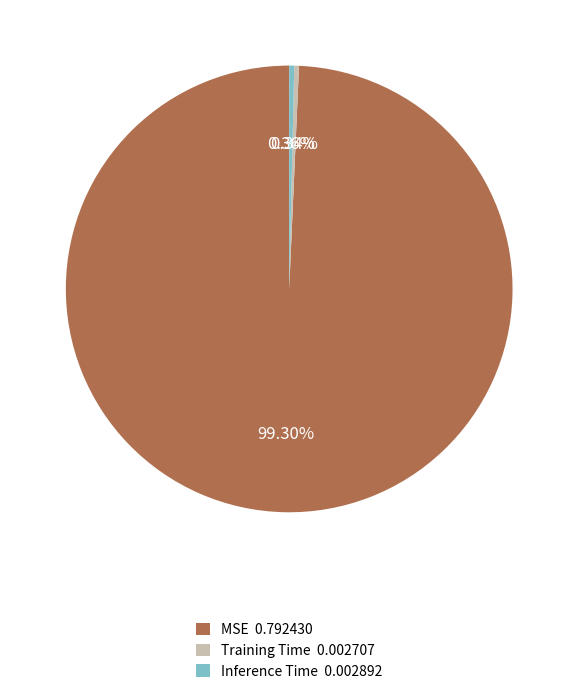

Is it true that MSE is 99% of the pie?

True